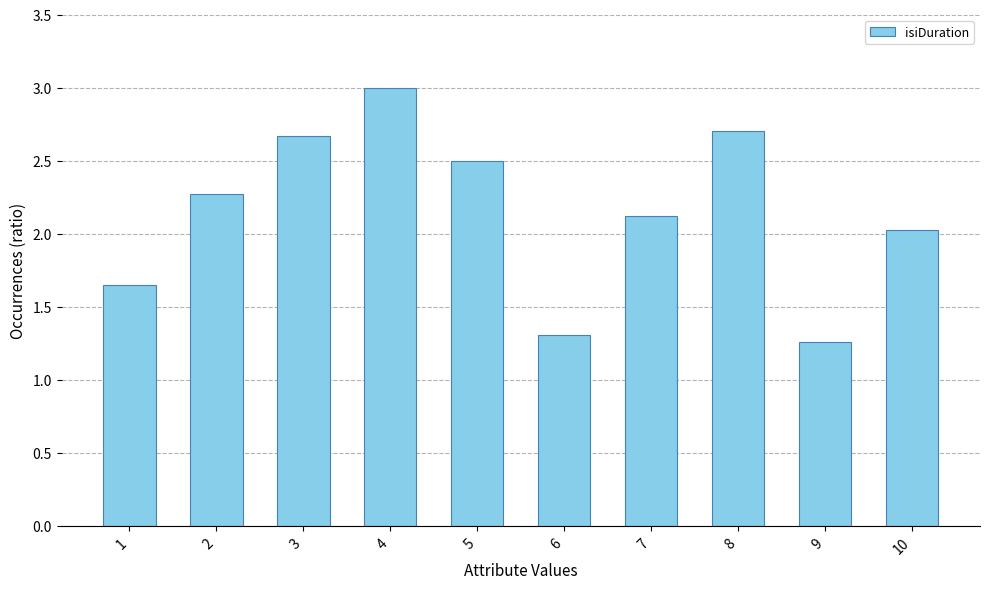

Read the value at 5.

2.5